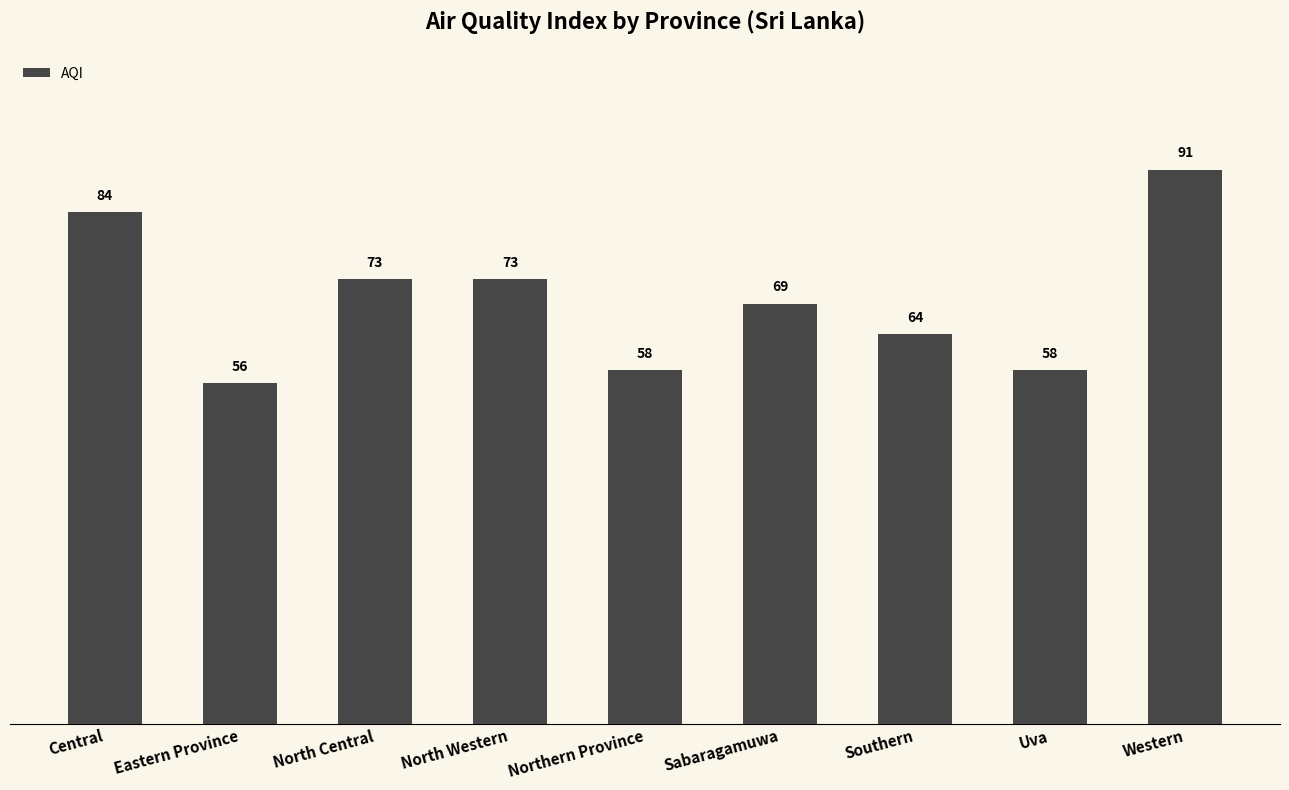

Reading right to left, list all the values displayed in this chart.

91	58	64	69	58	73	73	56	84